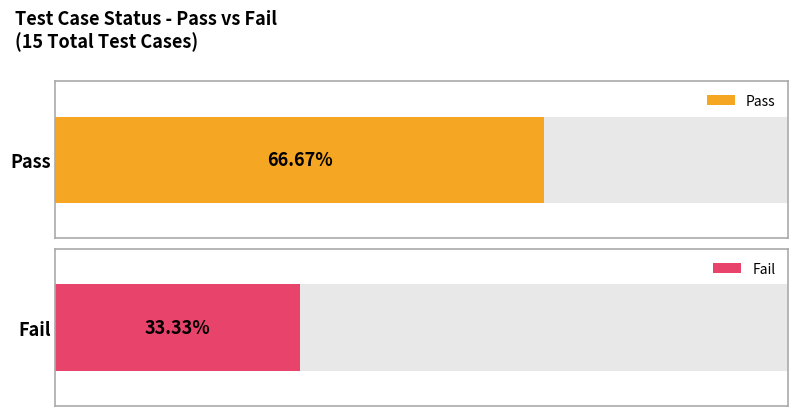

The value of Pass at Fail is 8. True or false?

False